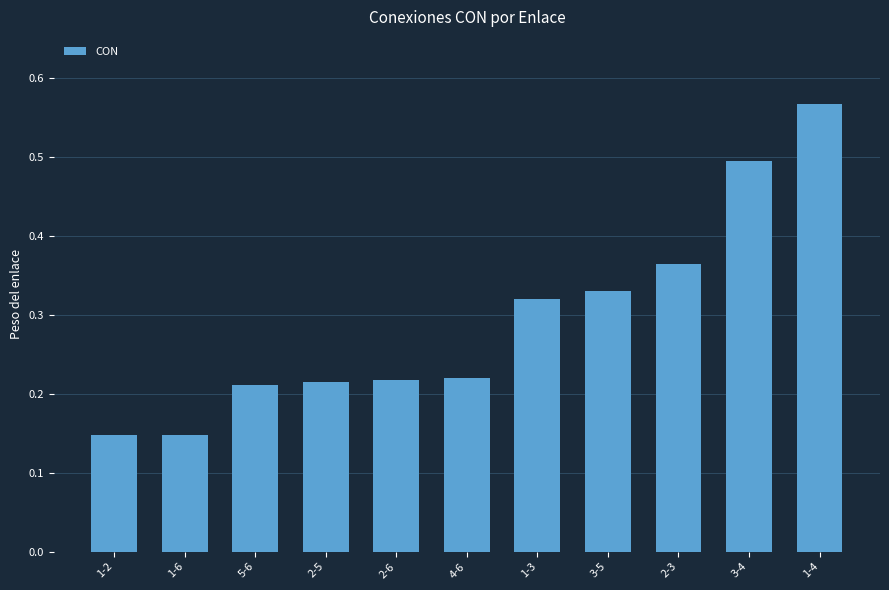

What is the sum of all values?

3.2